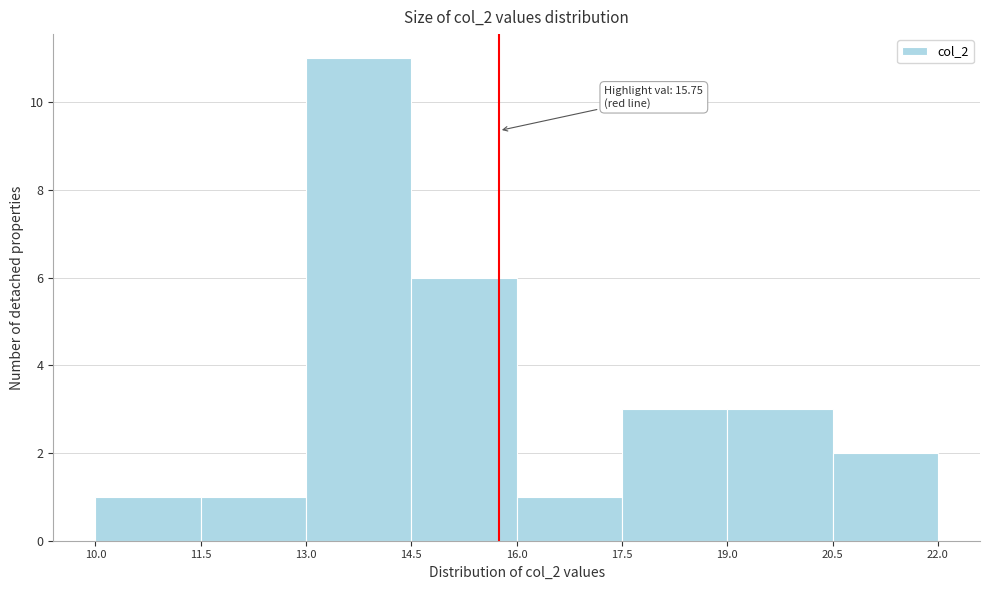

Over which range of the x-axis is the bar tallest?

13.0 to 14.5